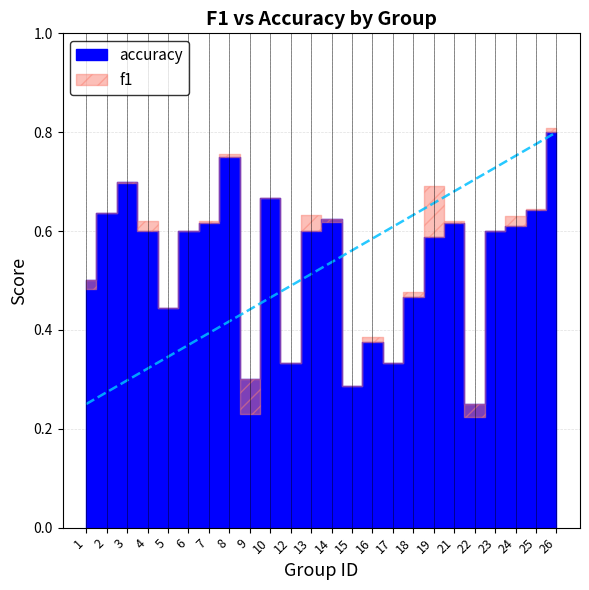

List the series in order of their overall mean, highest first.

f1, accuracy